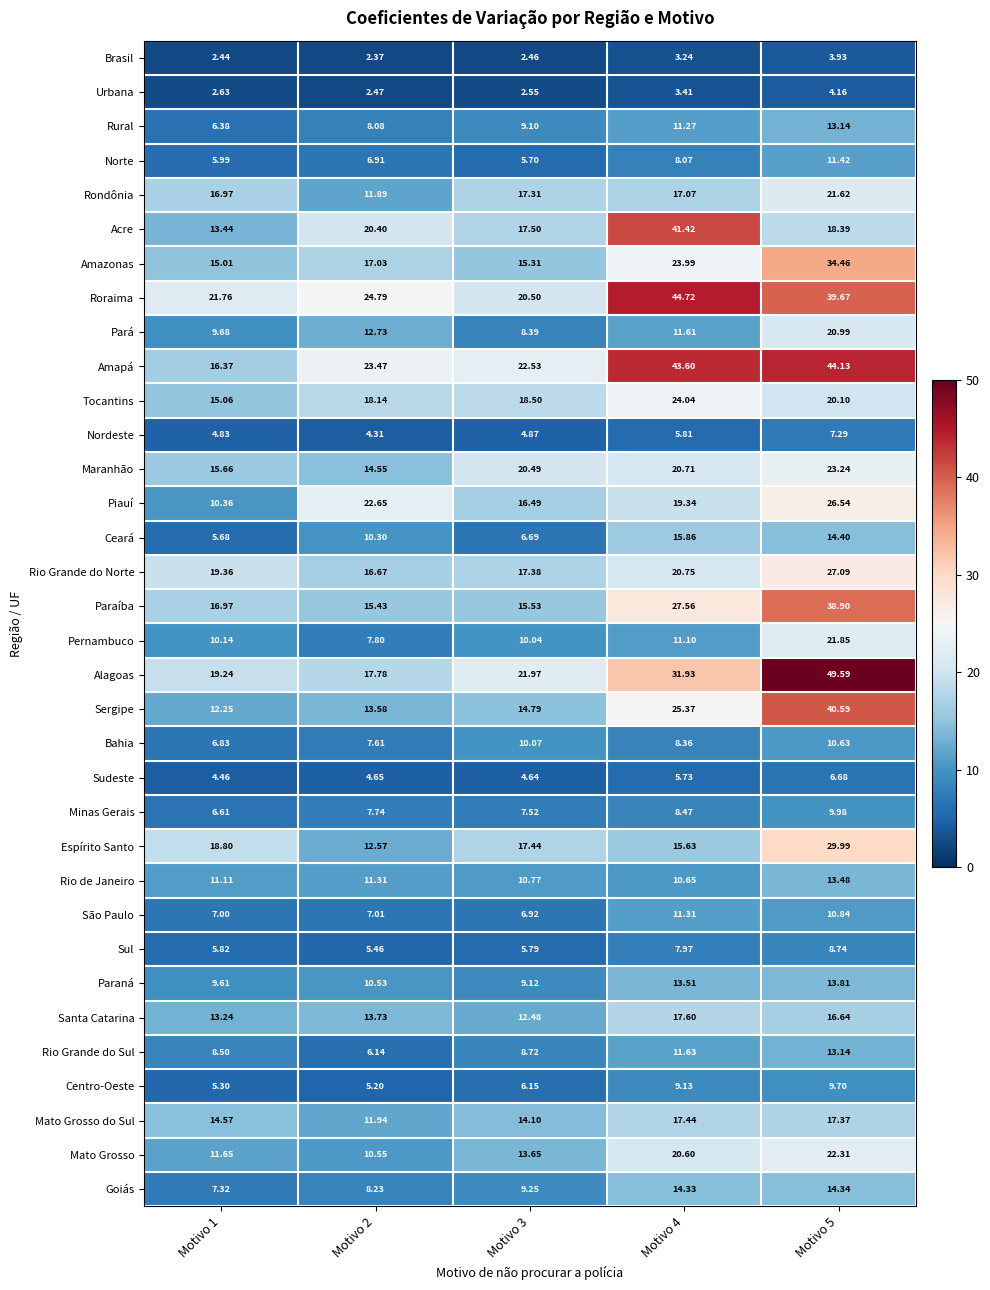

Which series has the widest spread of values?

Alagoas